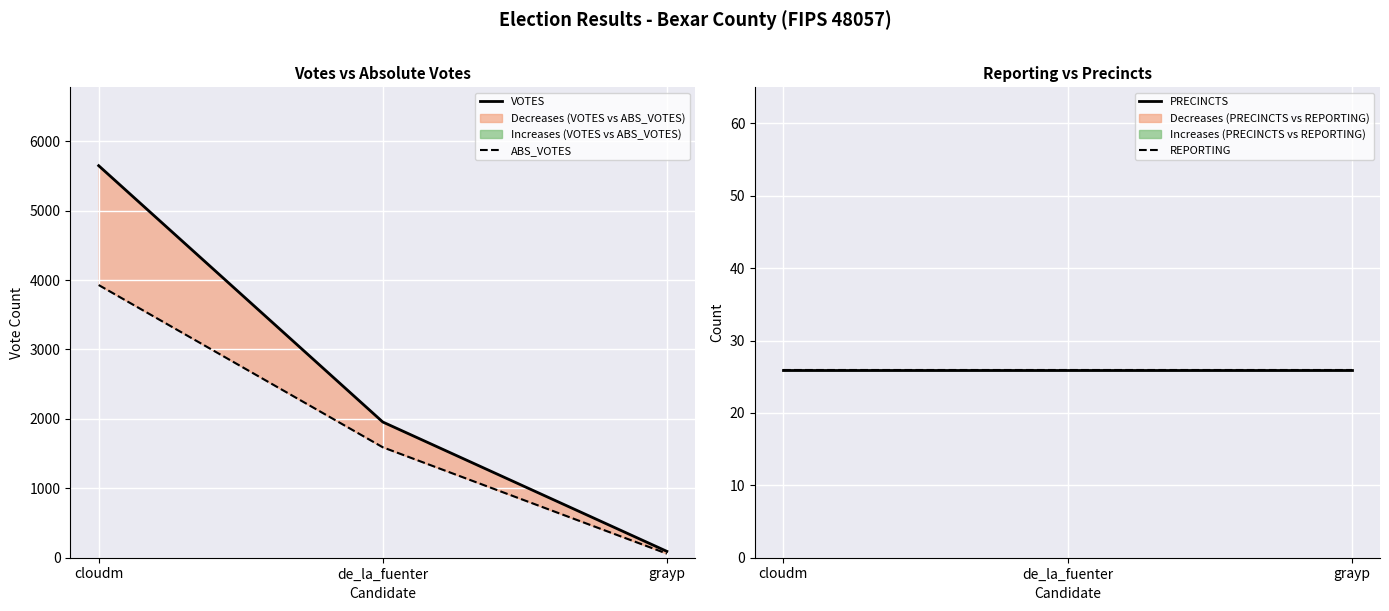

Reading left to right, transcribe all the data shown in this chart.

VOTES: cloudm=5647	de_la_fuenter=1955	grayp=92
ABS_VOTES: cloudm=3928	de_la_fuenter=1591	grayp=59
PRECINCTS: cloudm=26	de_la_fuenter=26	grayp=26
REPORTING: cloudm=26	de_la_fuenter=26	grayp=26